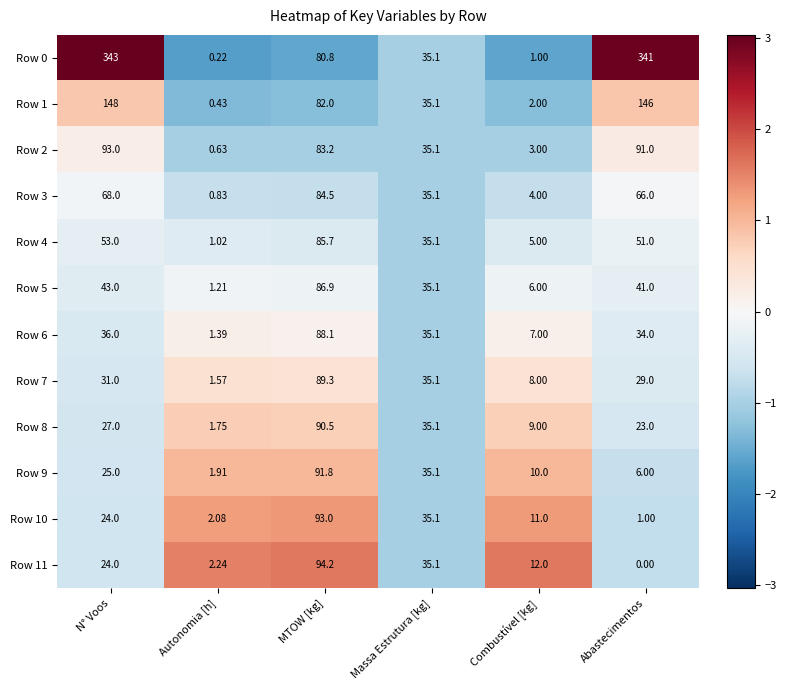

List the labels in order of Row 11 value, smallest first.

Abastecimentos, Autonomia [h], Combustível [kg], N° Voos, Massa Estrutura [kg], MTOW [kg]